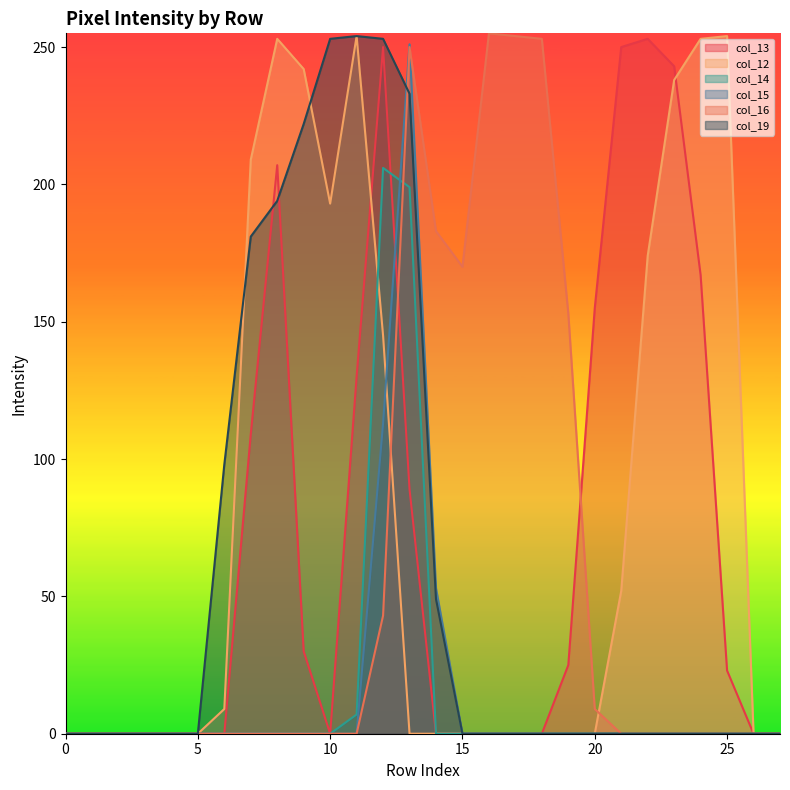

True or false: col_13 has a value of 0 at 15.

True